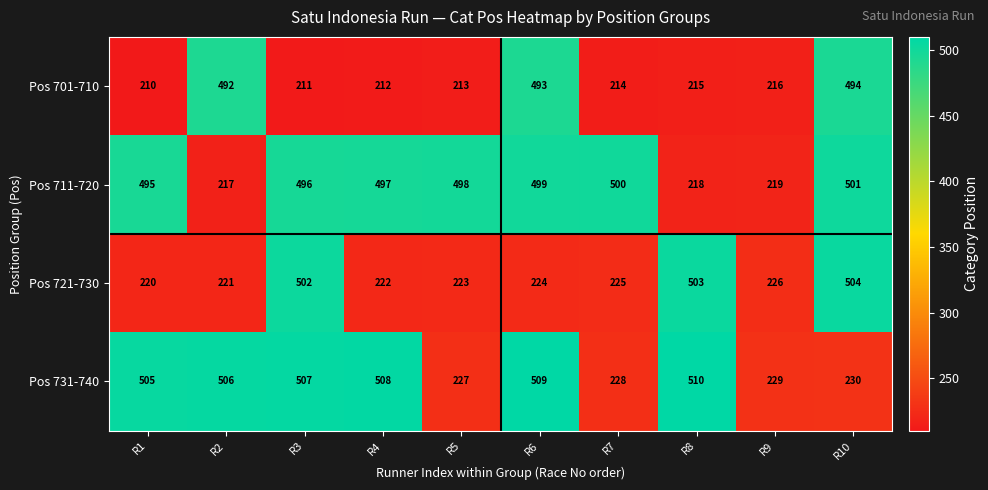

How many series are shown in this chart?

4